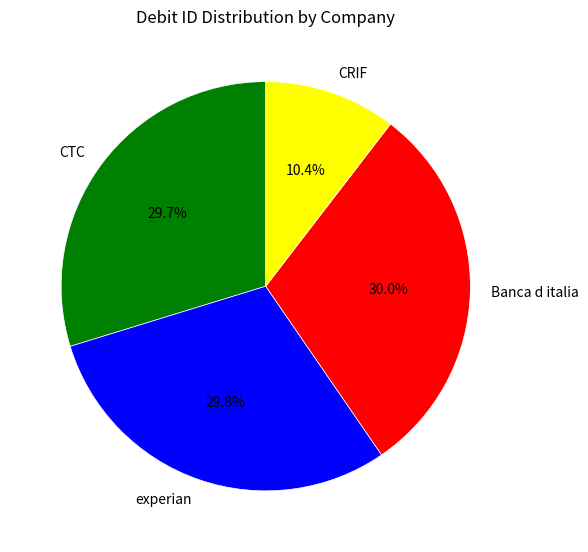

Does any single category account for the majority?

No